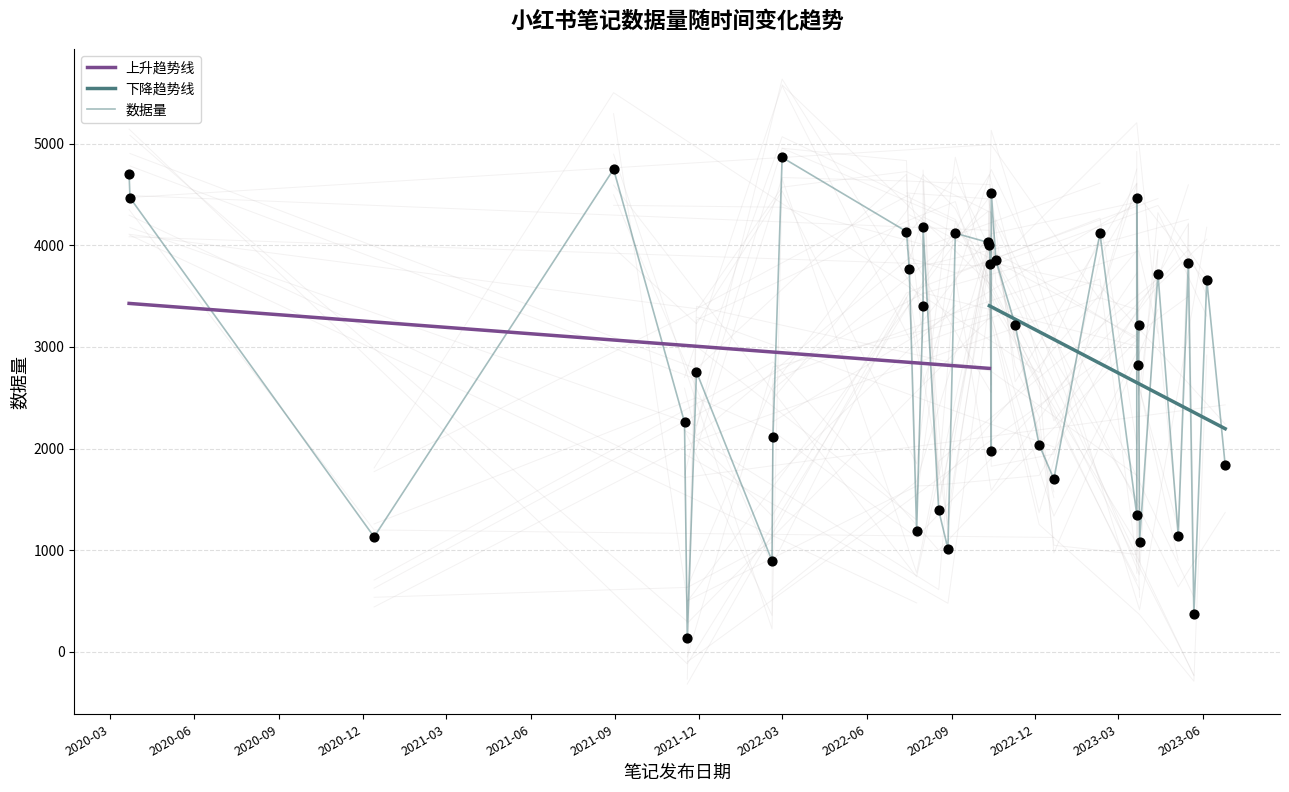

Between 2023-05-22 and 2022-12-21, which is larger?

2022-12-21